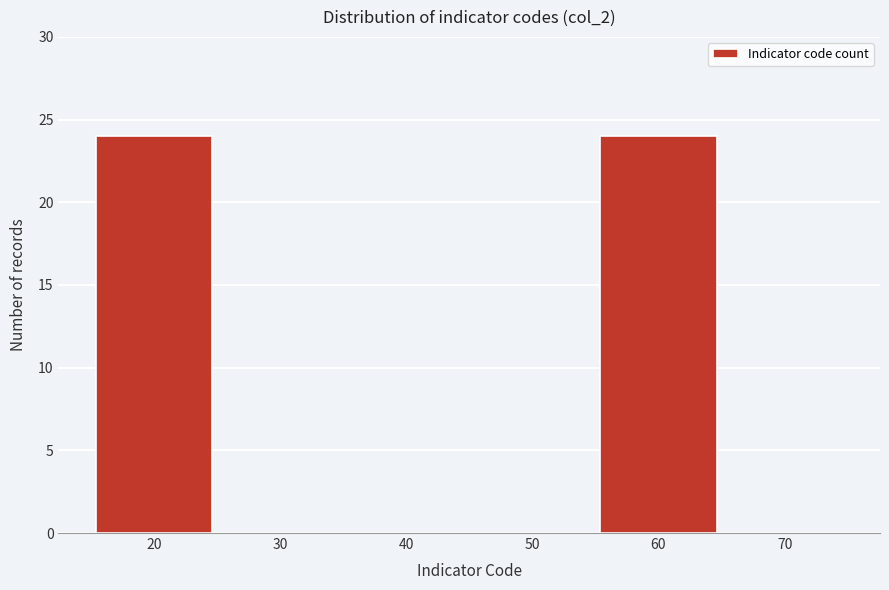

Reading left to right, transcribe this chart: for each bar, give the range it covers on the x-axis and its height. The values are not printed on the chart, so give them approximately, as read against the axis.

15 to 25: 24
25 to 35: 0
35 to 45: 0
45 to 55: 0
55 to 65: 24
65 to 75: 0